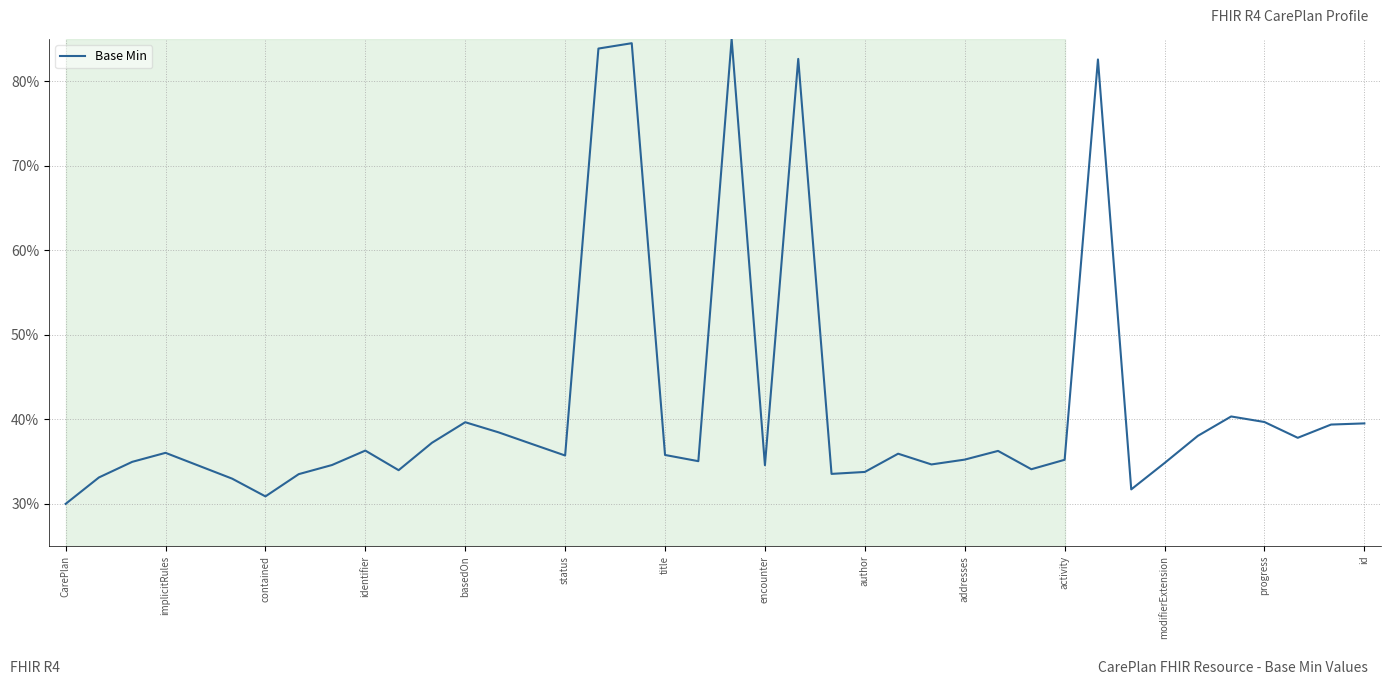

What is the maximum value shown in the chart?

85.0